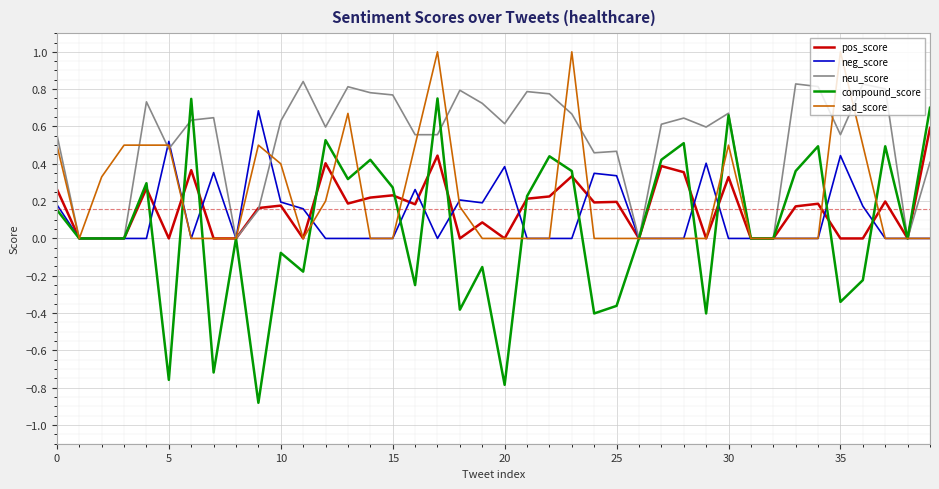

Which series has the largest total across all categories?

neu_score